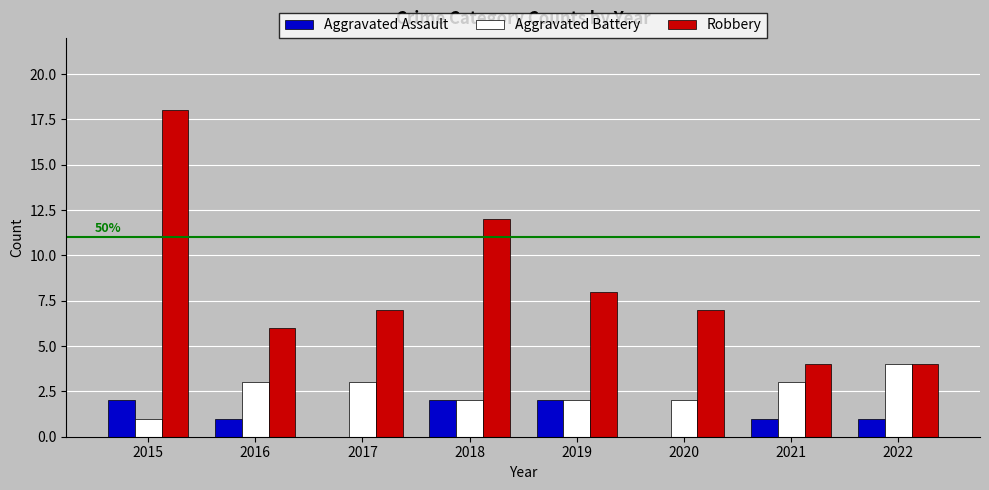

The Aggravated Assault series shows 3 at 2018. True or false?

False